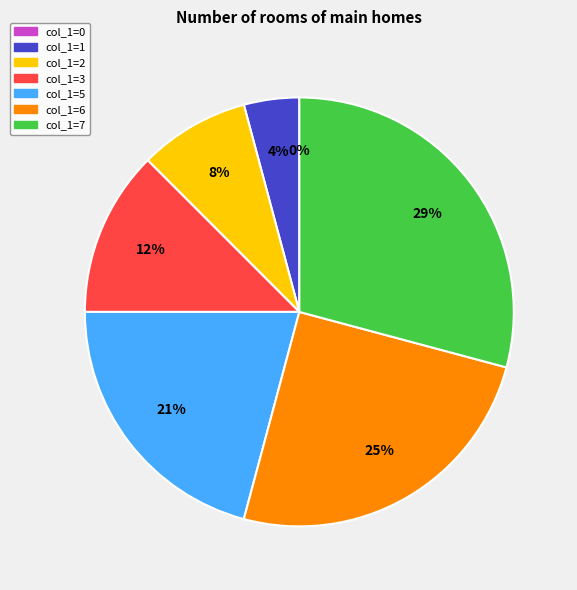

What is the total percentage of col_1=3 and col_1=0?

12.5%